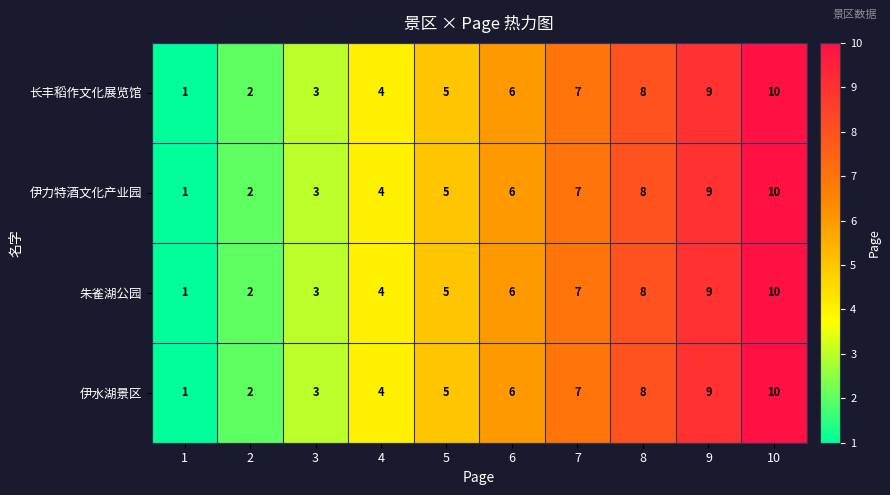

What is the difference between the 伊力特酒文化产业园 values at 1 and 6?

5